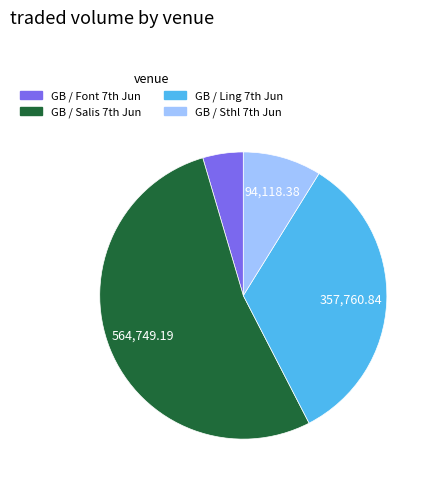

Which category has the smallest portion of the pie?

GB / Font 7th Jun